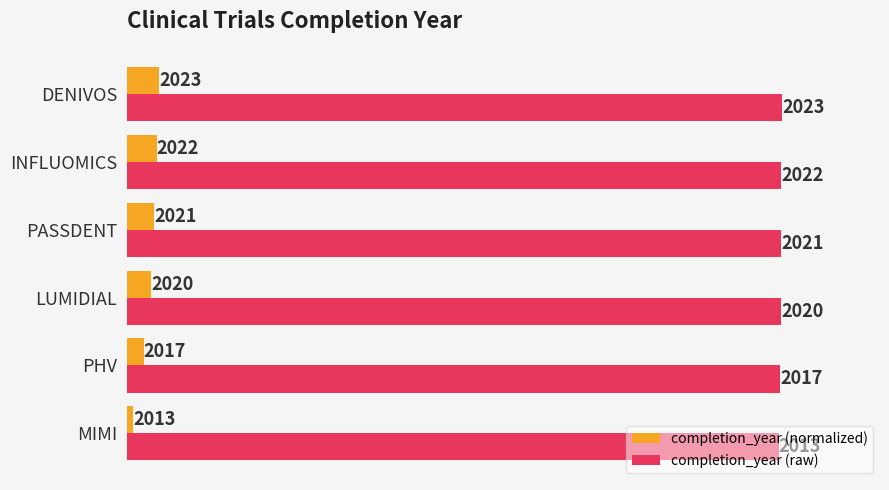

Is it true that completion_year (raw) equals 2017 at PHV?

True